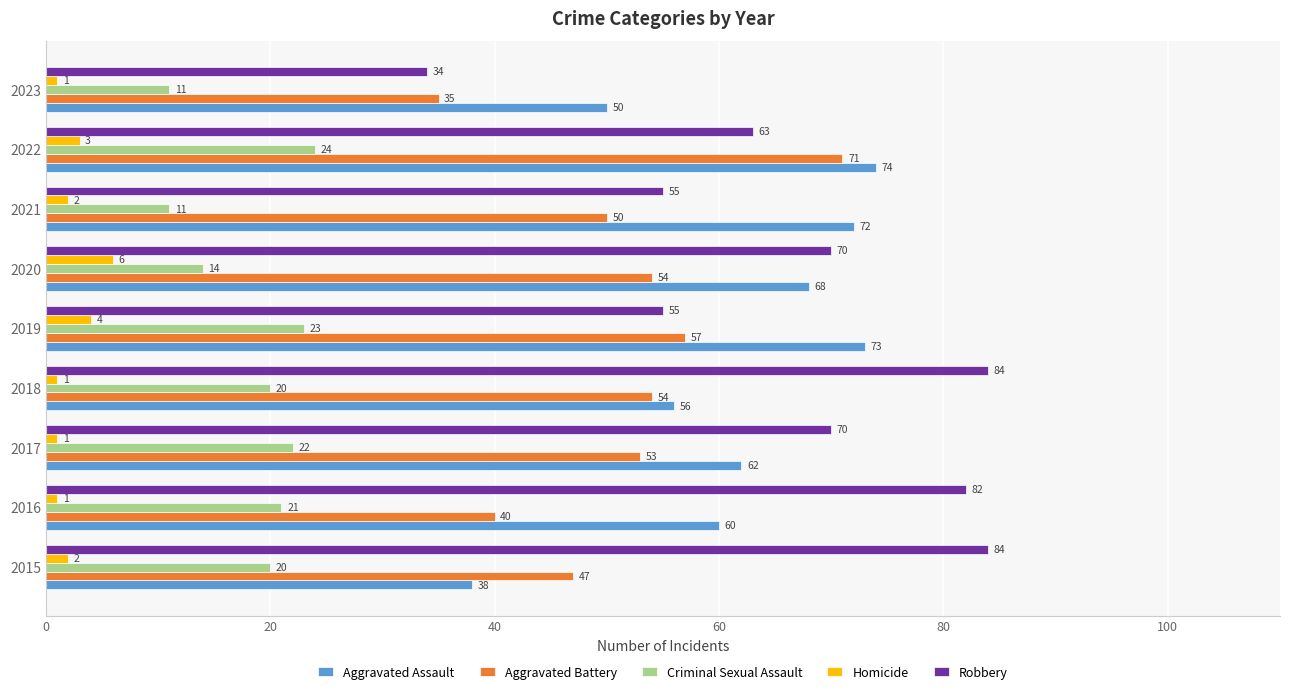

Which series has the widest spread of values?

Robbery